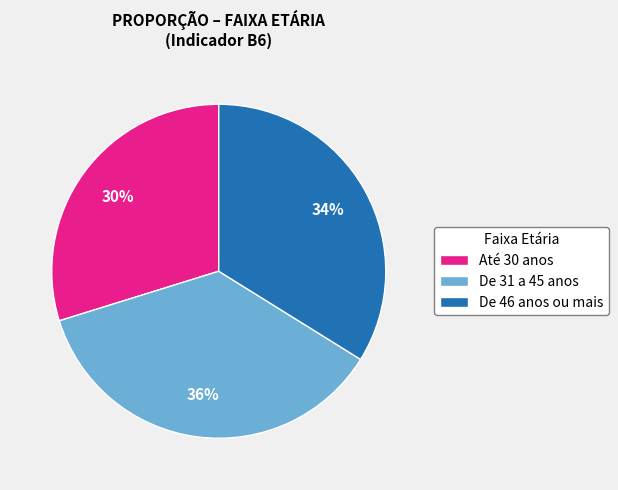

Which category has the biggest portion of the pie?

De 31 a 45 anos